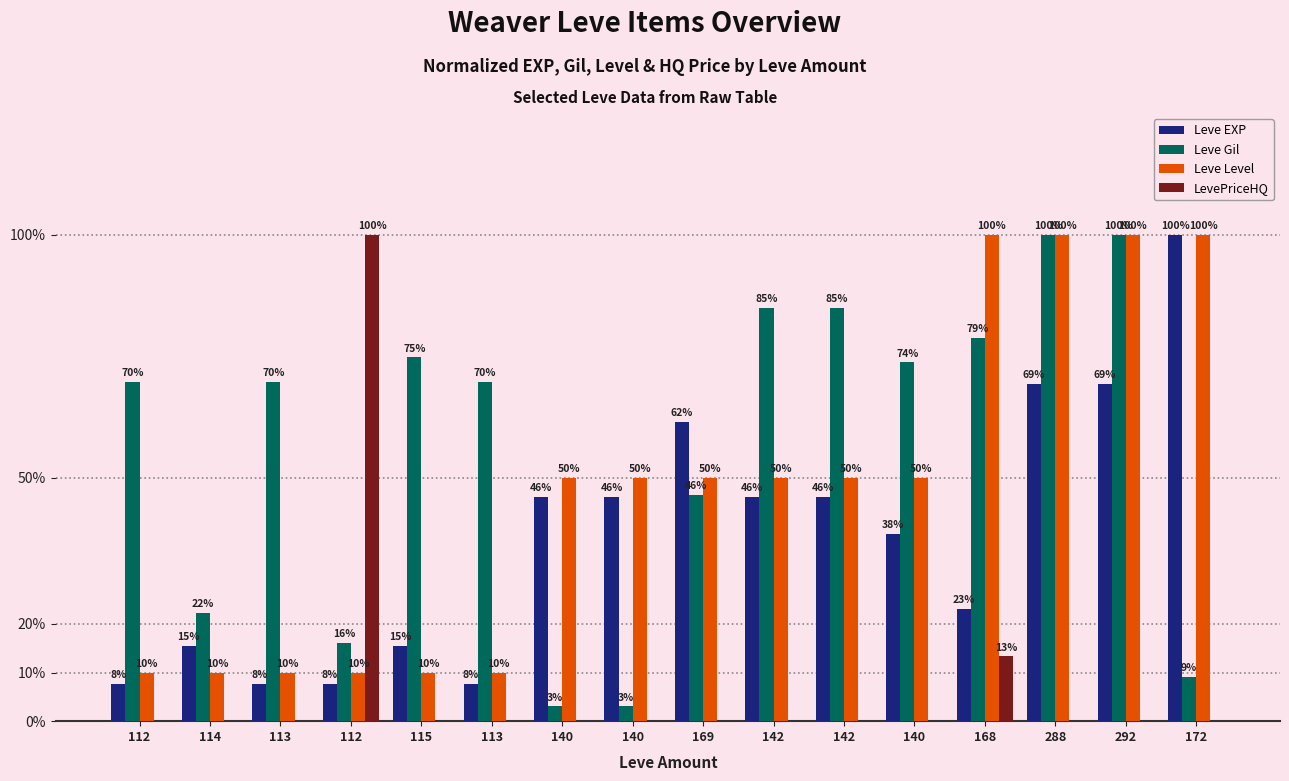

Count the number of data series in this chart.

4